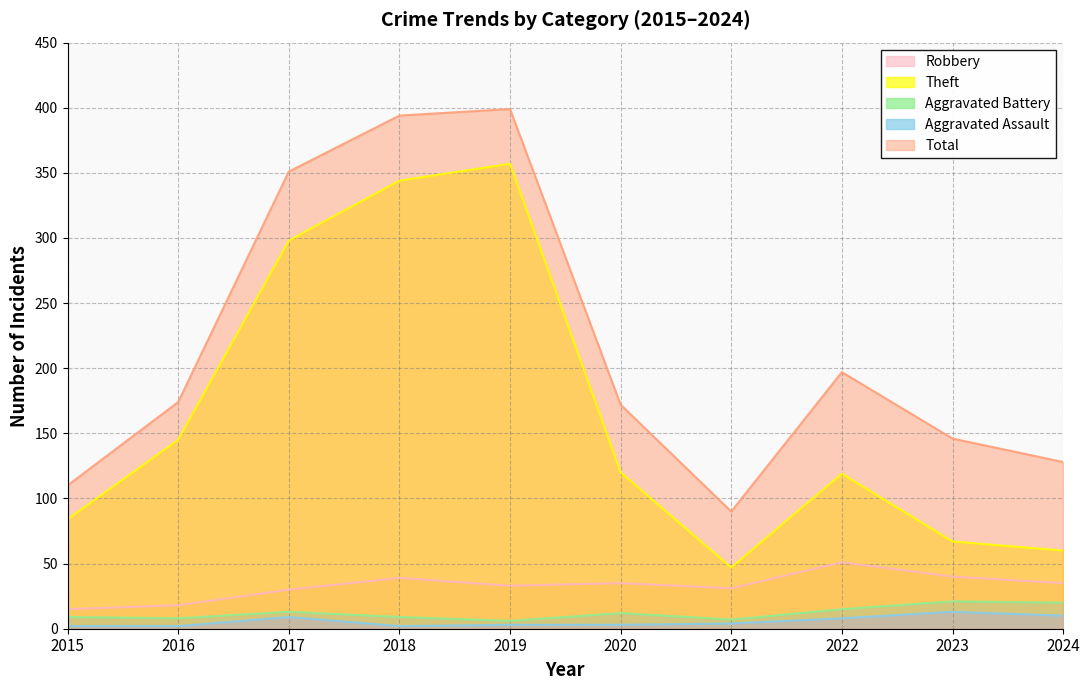

At which category is the sum across all series the highest?

2019